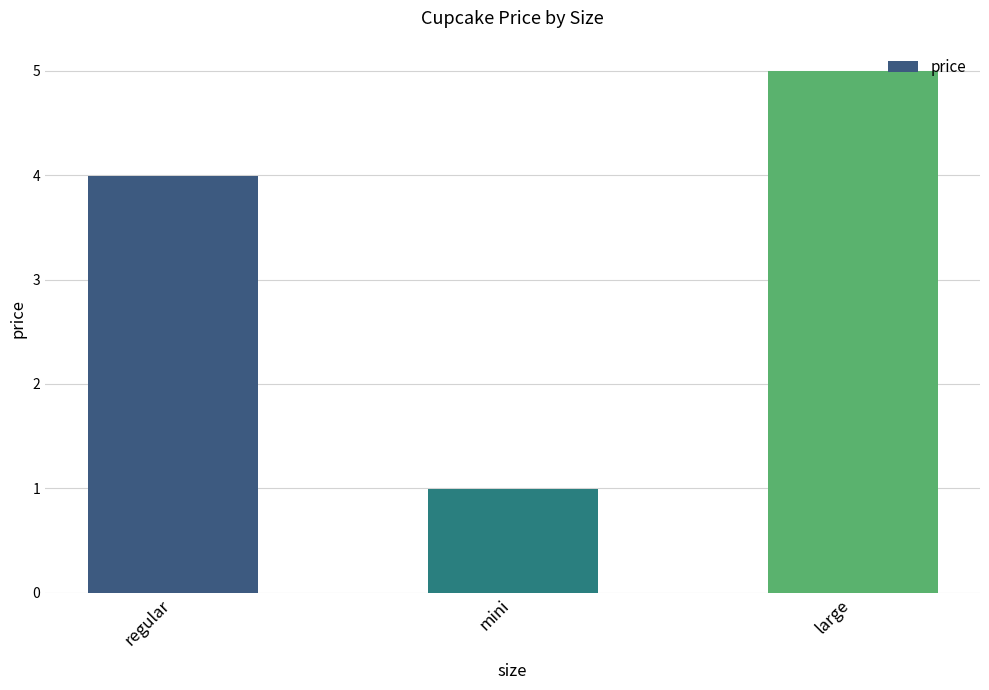

What is the change in value from mini to large?

+4.0